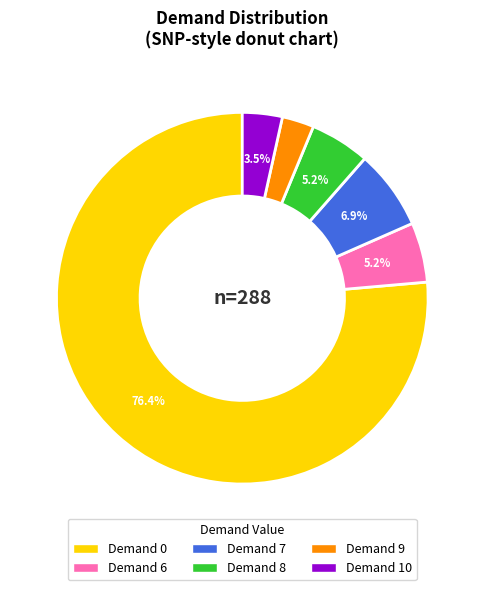

Does any single category account for the majority?

Yes